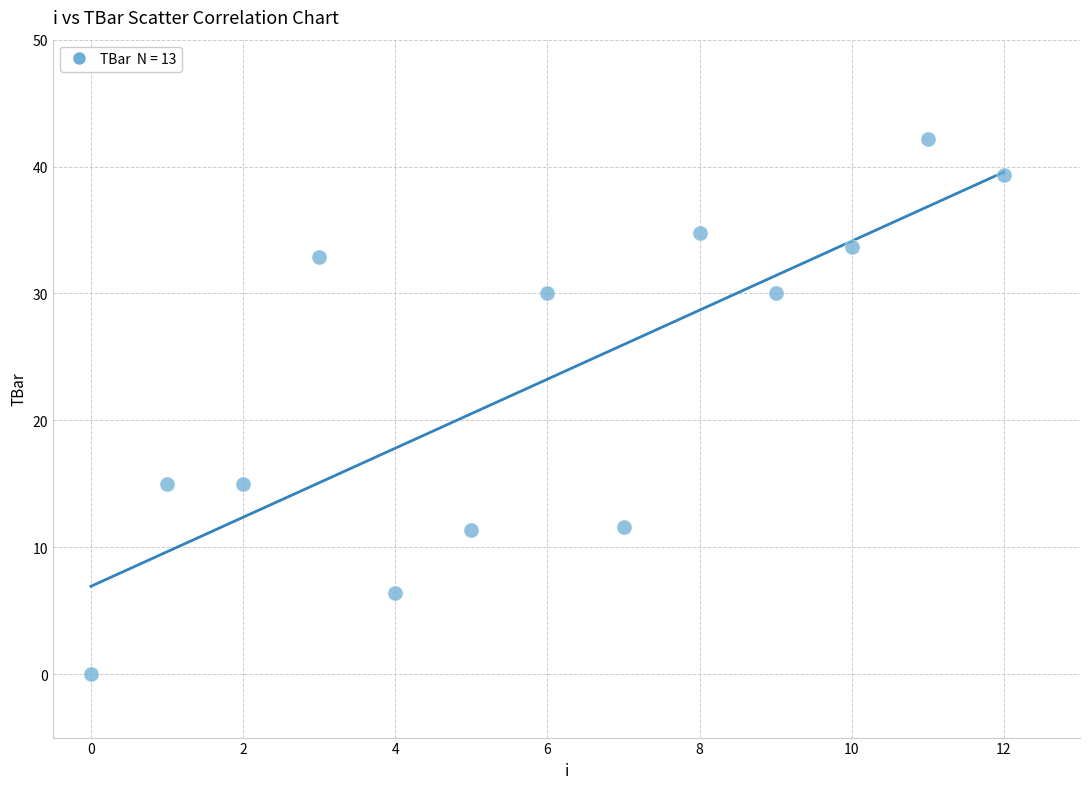

What is the range of Y values (max minus min)?

42.2